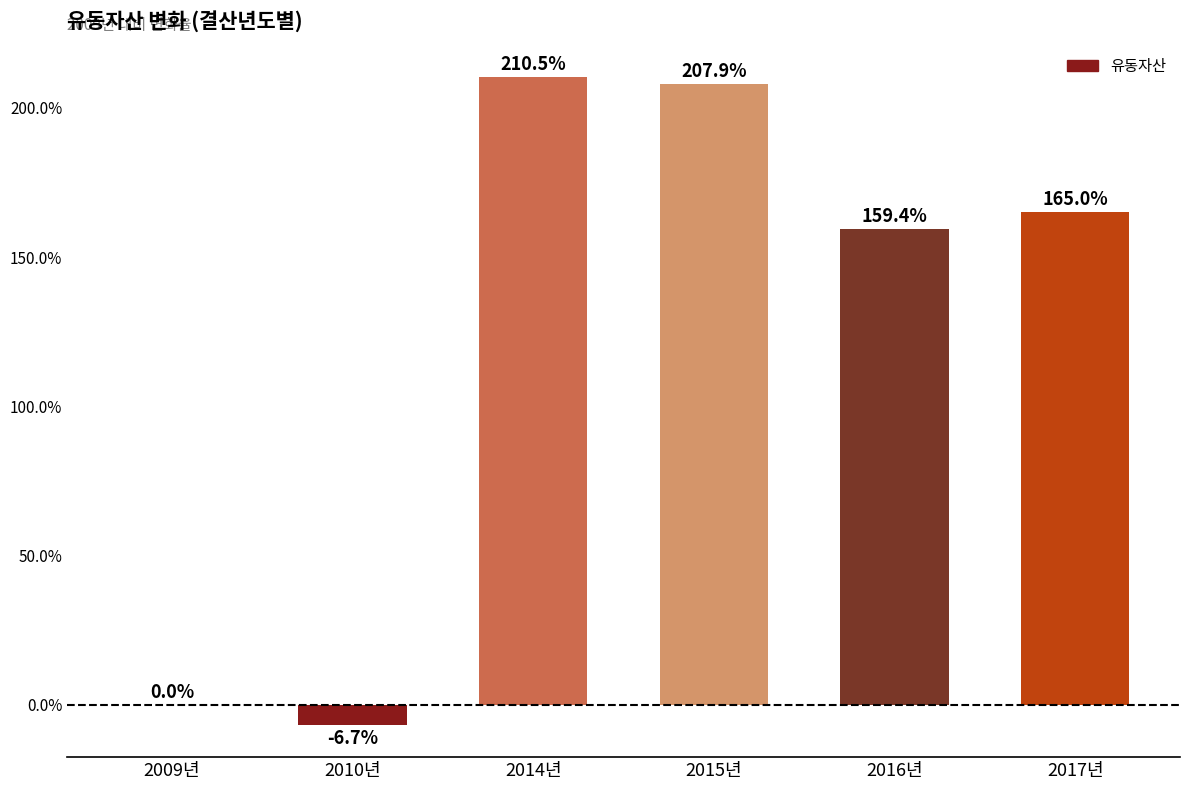

What is the change in value from 2015년 to 2016년?

-48.5